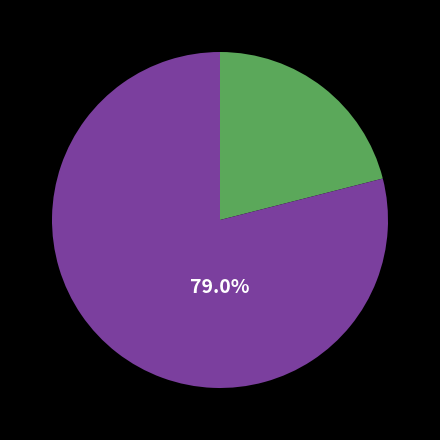

Does any single category account for the majority?

Yes